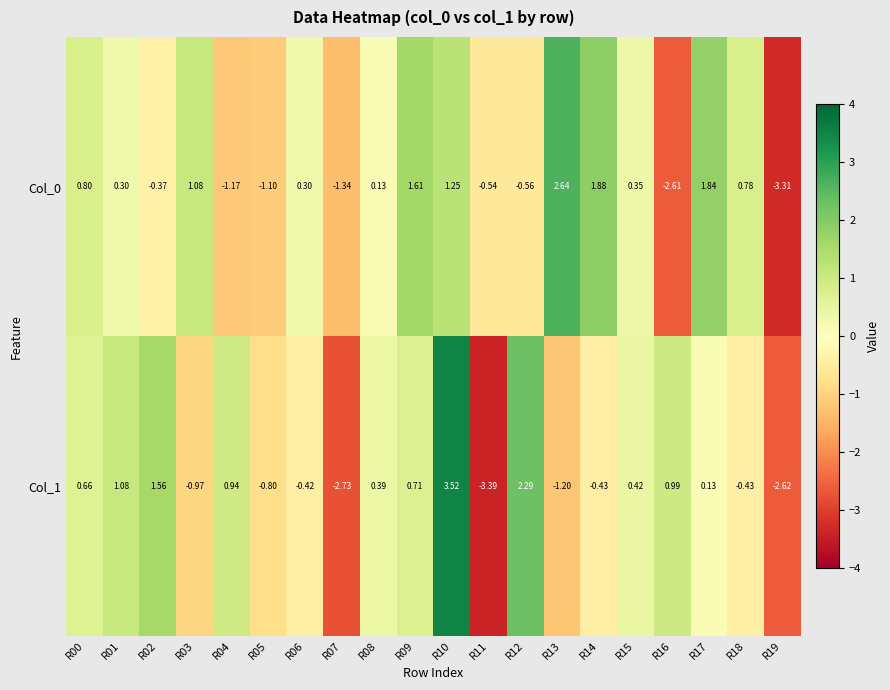

What is the smallest value displayed?

-3.4